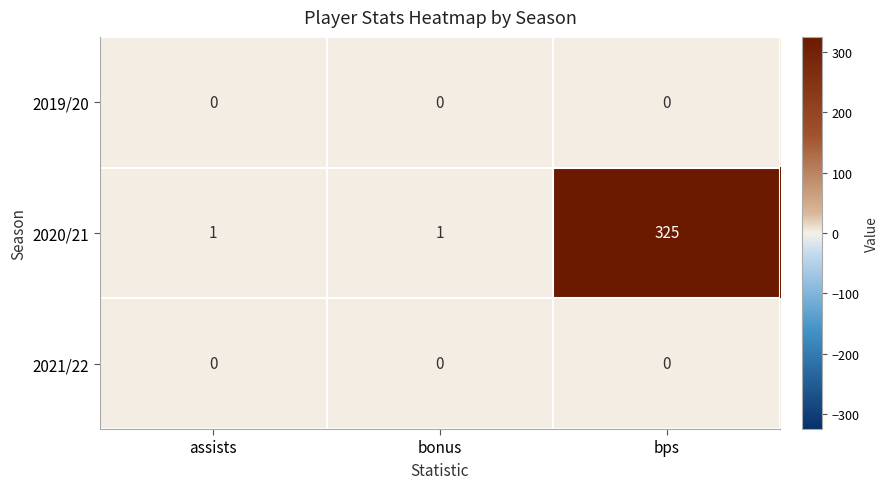

Which series has the widest spread of values?

2020/21